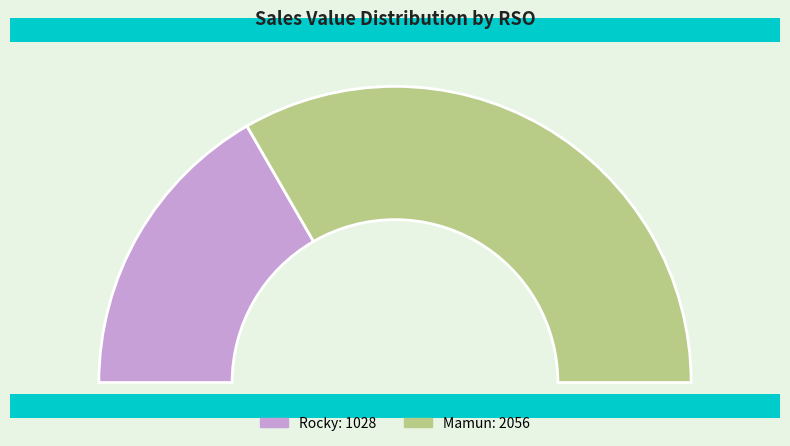

What percentage do Rocky and Mamun together represent?

100.0%